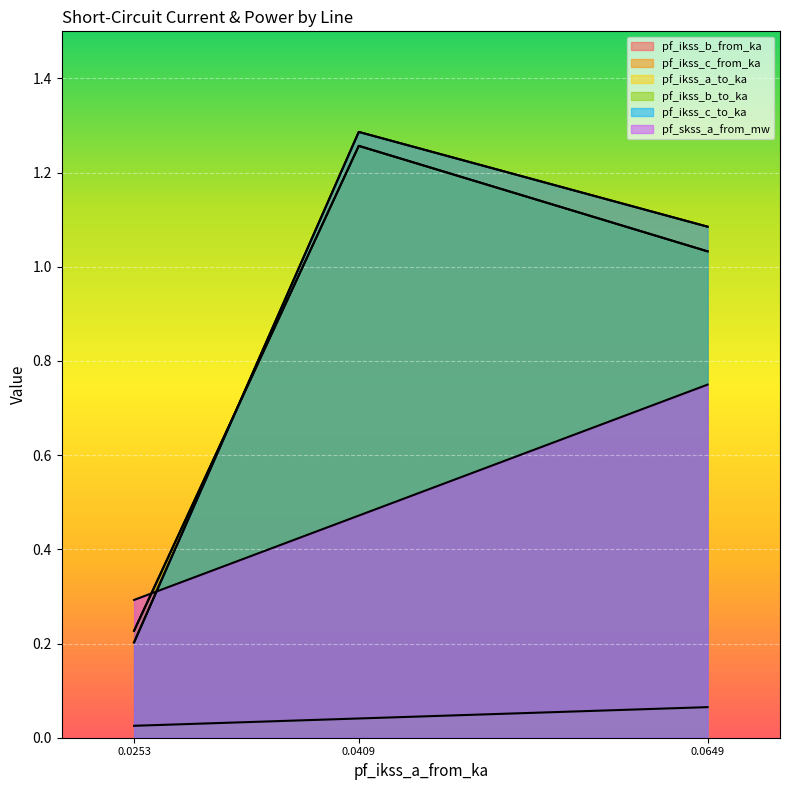

Does the chart display data point markers on the line(s)?

No